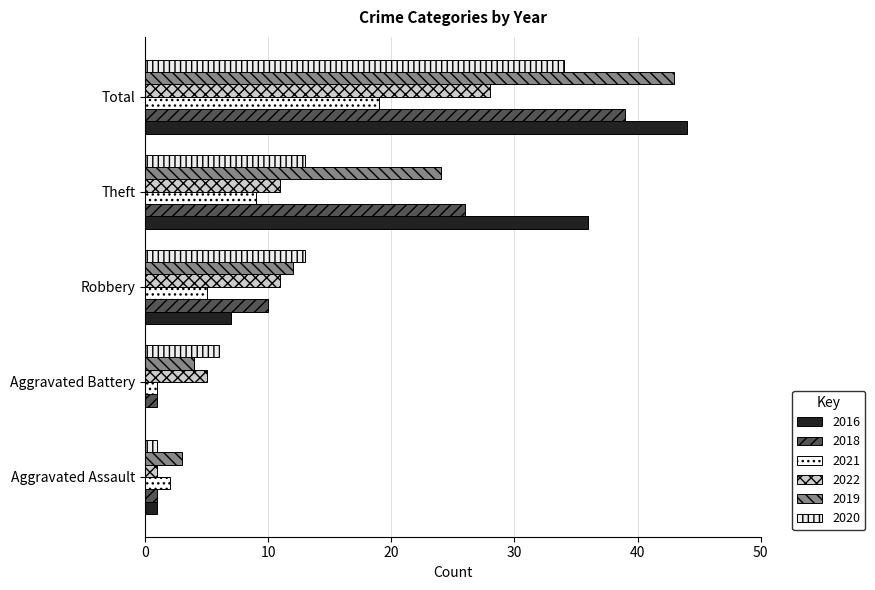

Reading right to left, transcribe all the data shown in this chart.

2016: 44	36	7	0	1
2018: 39	26	10	1	1
2021: 19	9	5	1	2
2022: 28	11	11	5	1
2019: 43	24	12	4	3
2020: 34	13	13	6	1